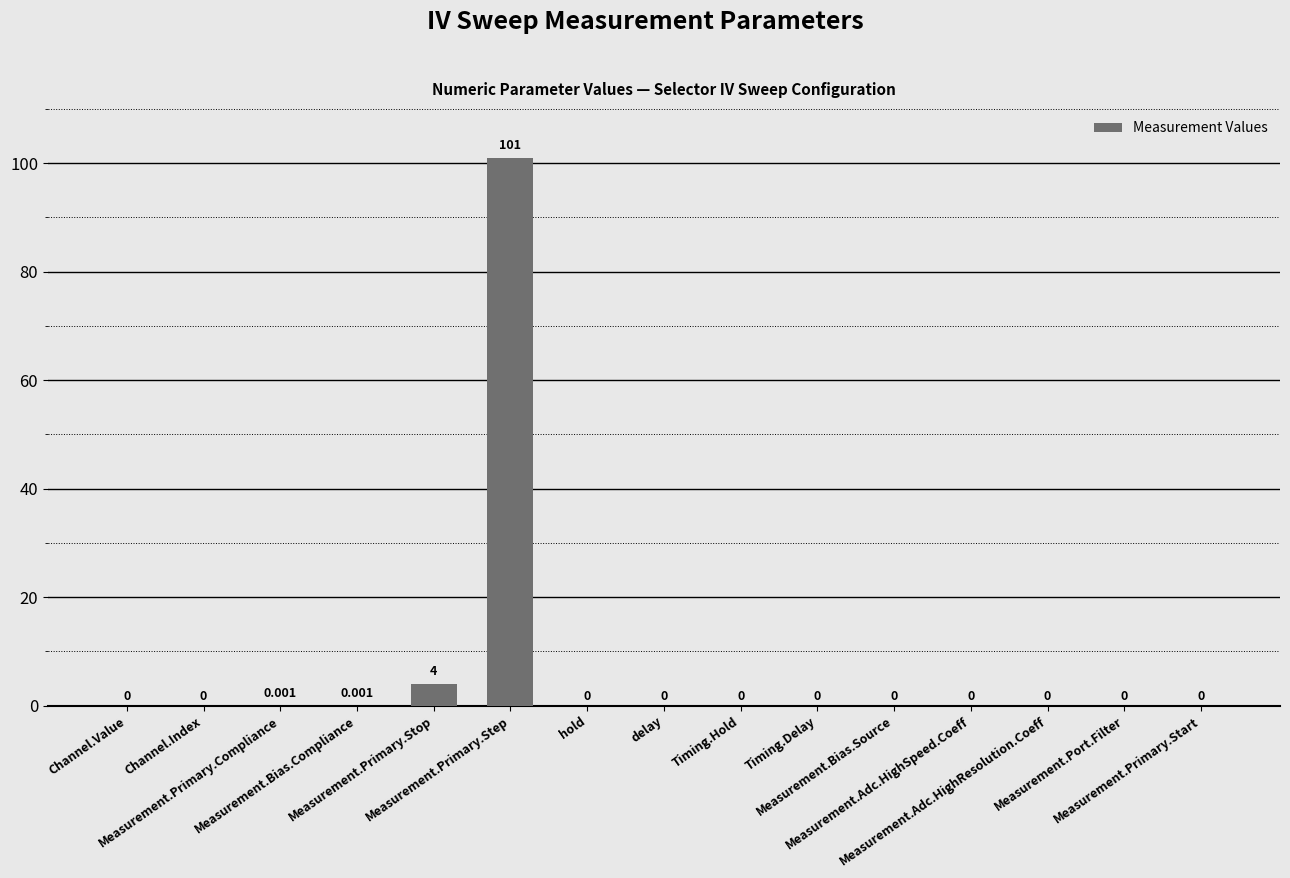

Is it true that the value at Measurement.Adc.HighSpeed.Coeff is 34.1?

False